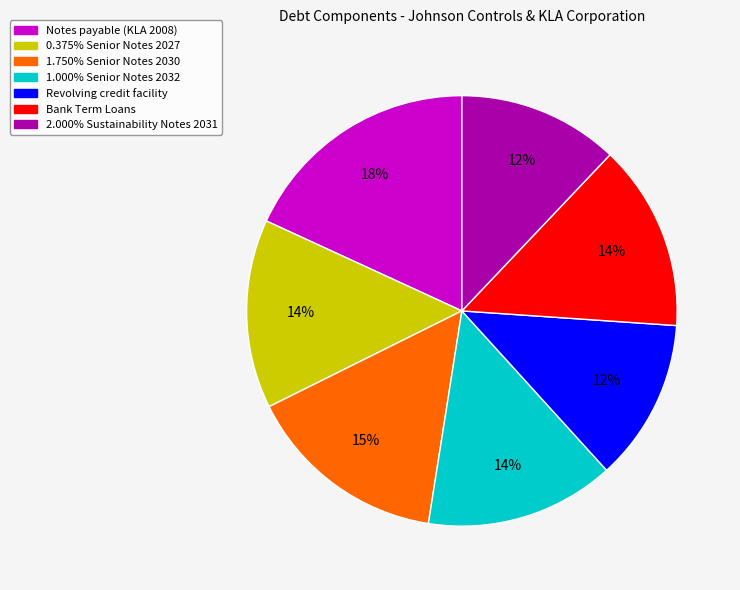

Which category has the biggest portion of the pie?

Notes payable (KLA 2008)